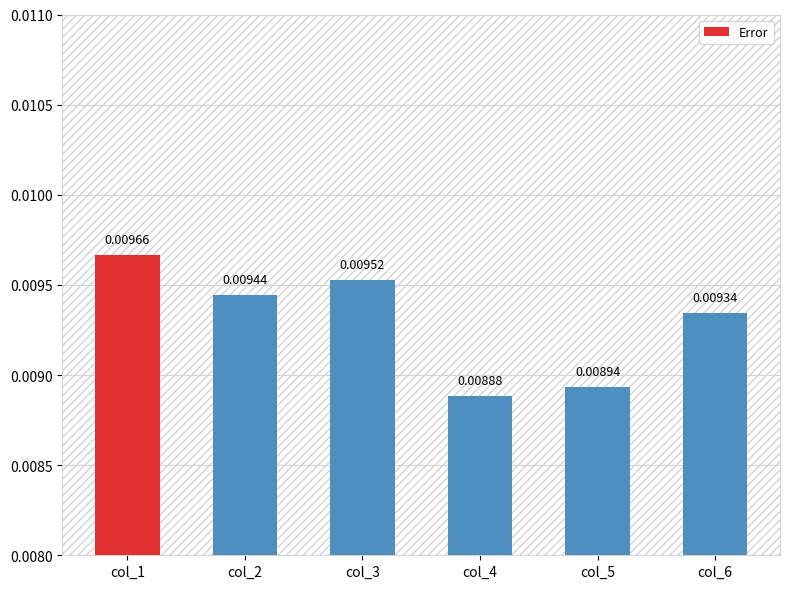

Which has a higher value, col_6 or col_3?

col_3